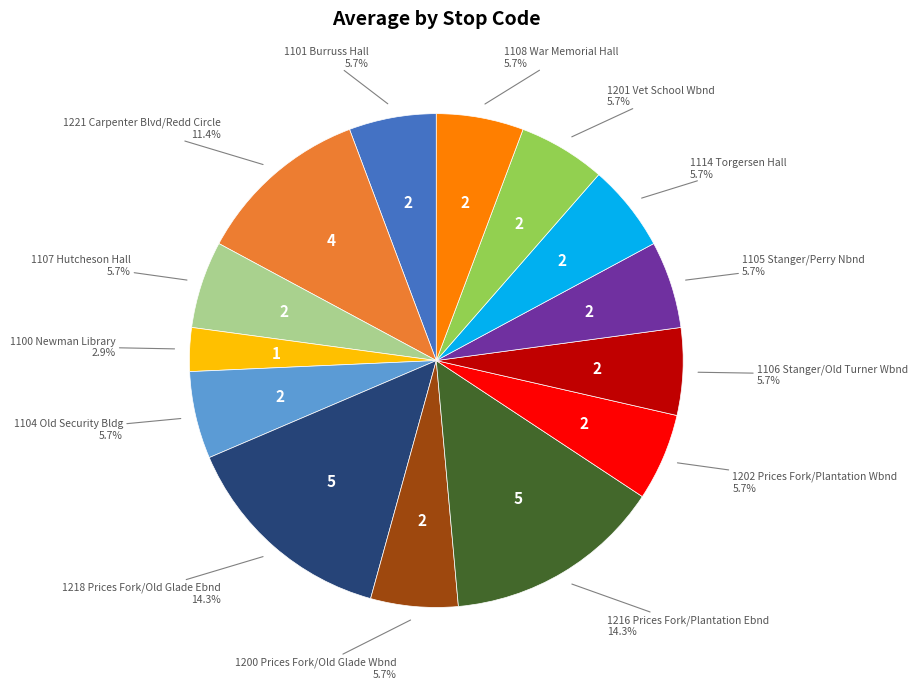

Count the number of slices in the pie.

14